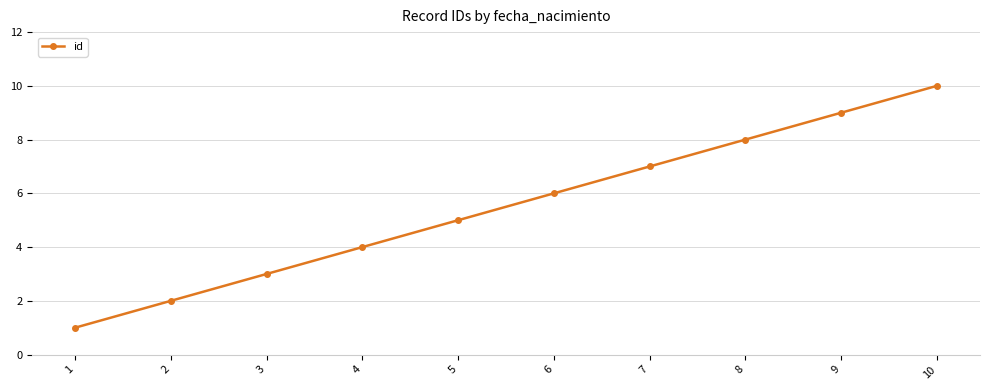

What is the smallest value displayed?

1